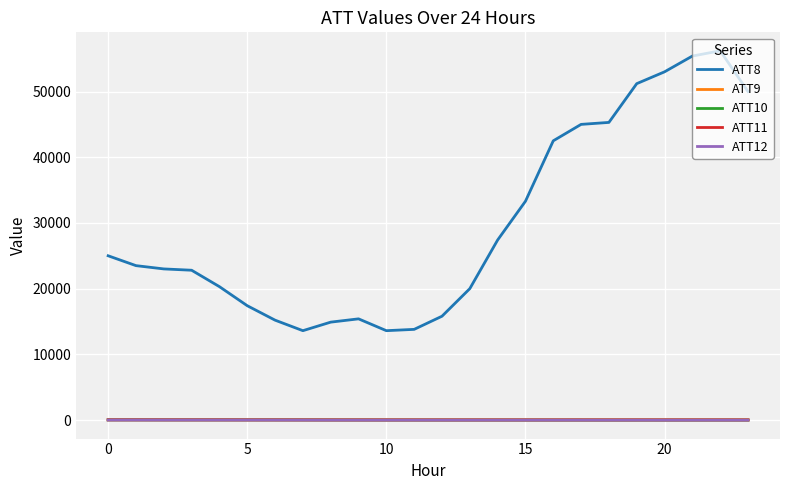

How many lines are shown in the chart?

5